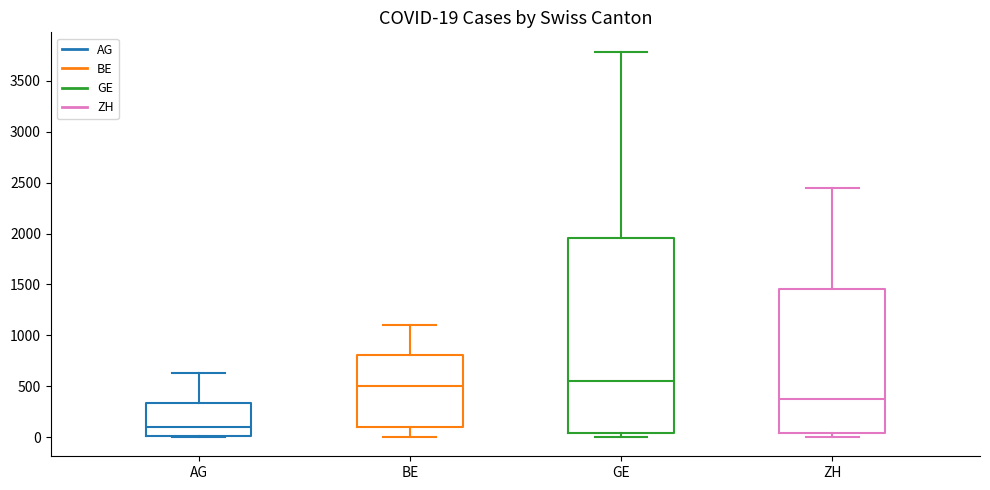

Which box is the tallest, from its lower edge to its upper edge?

GE